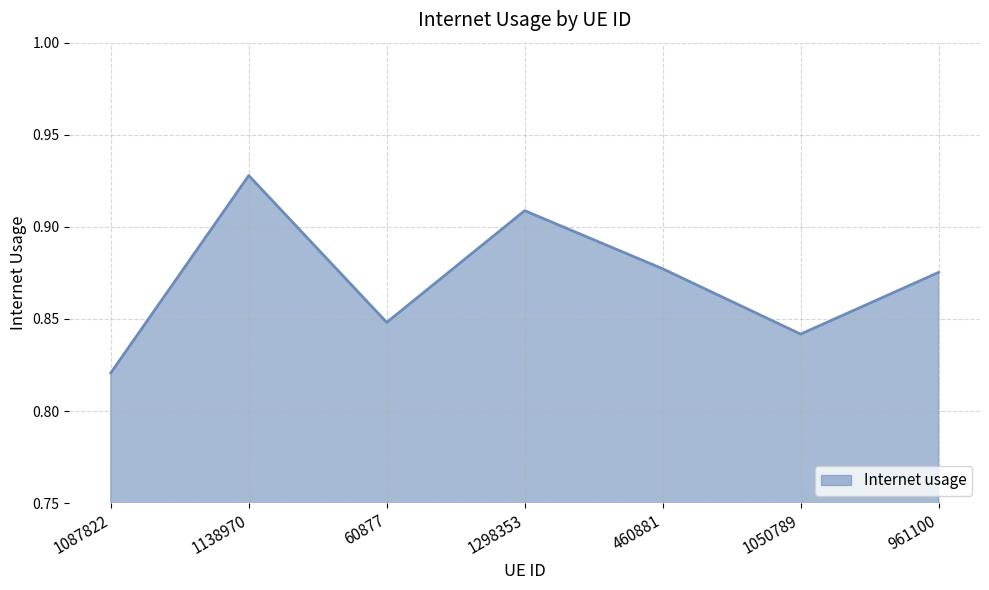

What is the change in value from 60877 to 1298353?

+0.1